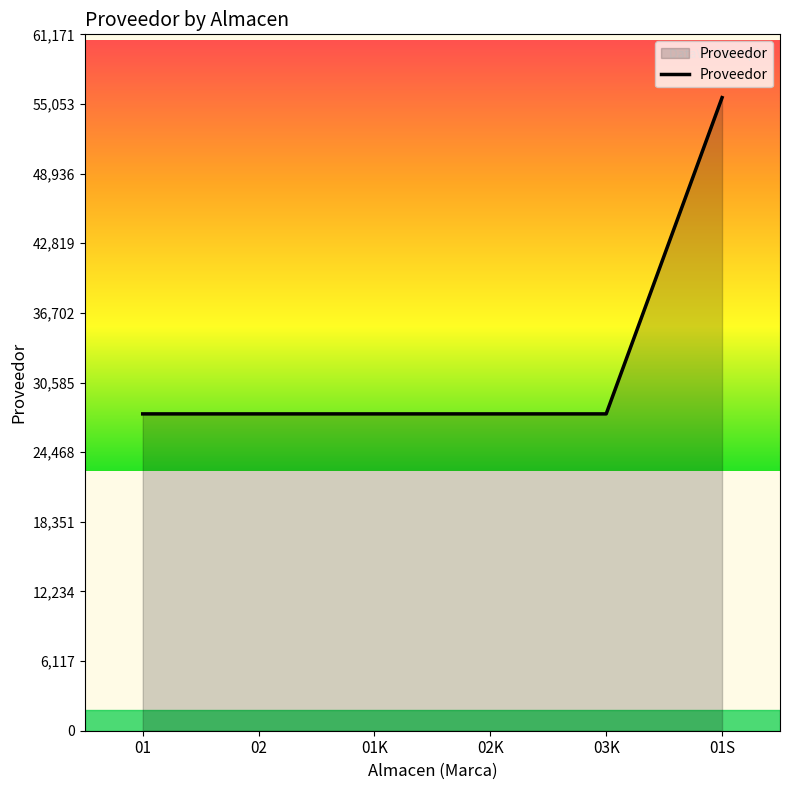

What is the smallest value displayed?

27831